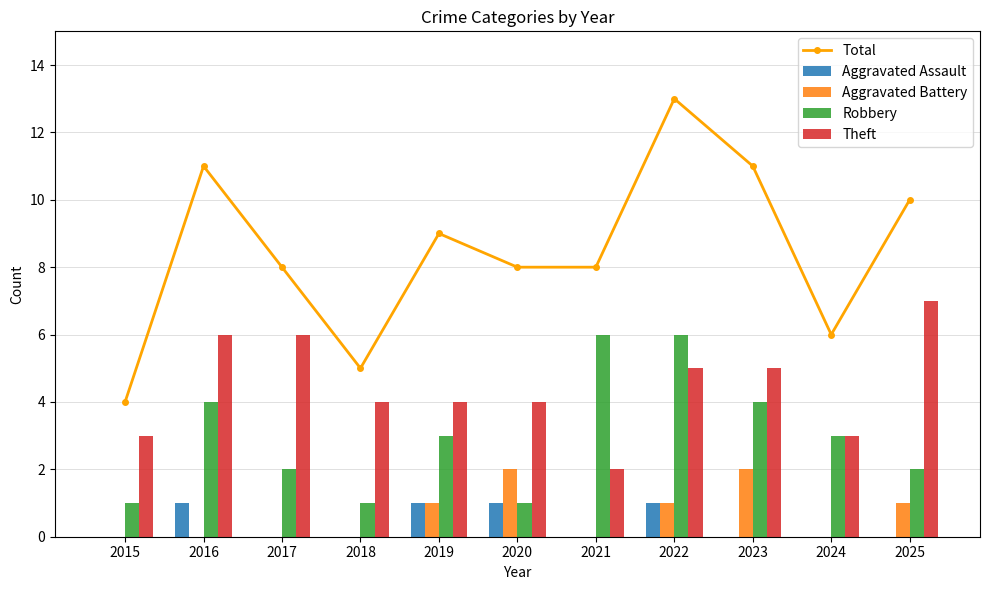

The Aggravated Battery series shows 1 at 2016. True or false?

False